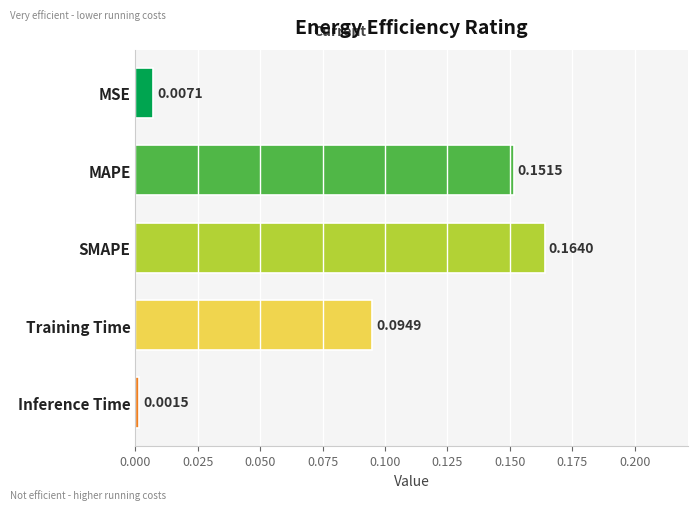

Rank the categories by value from highest to lowest.

SMAPE, MAPE, Training Time, MSE, Inference Time